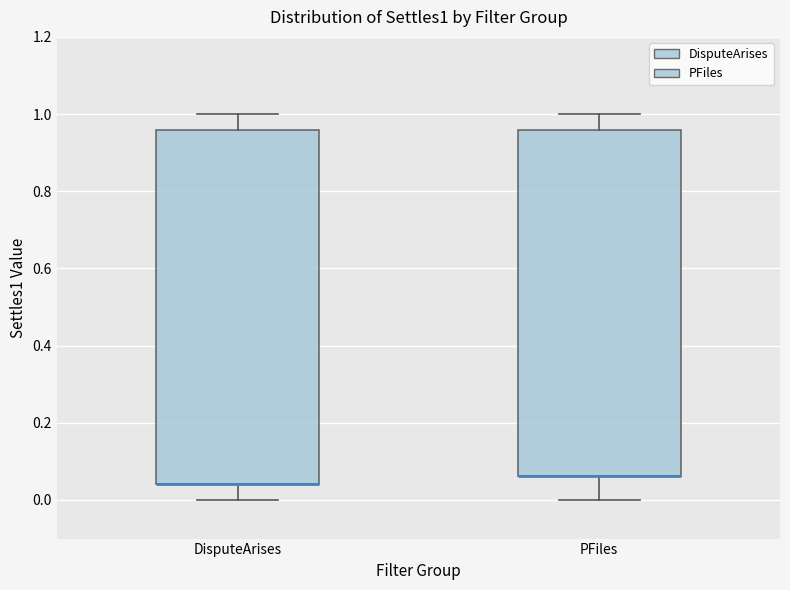

Where does the lower whisker of the box for DisputeArises end on the y-axis? The values are not printed on the chart, so give them approximately, as read against the axis.

0.00